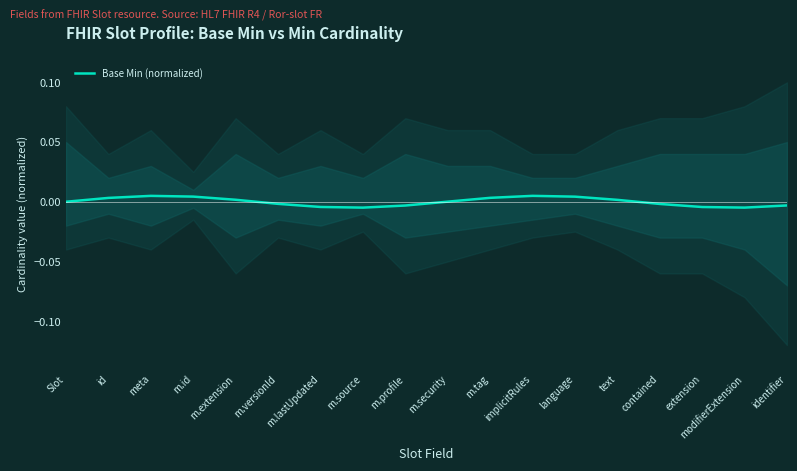

Rank the categories by value from highest to lowest.

implicitRules, meta, m.id, language, m.tag, id, m.extension, text, m.security, Slot, m.versionId, contained, identifier, m.profile, m.lastUpdated, extension, modifierExtension, m.source